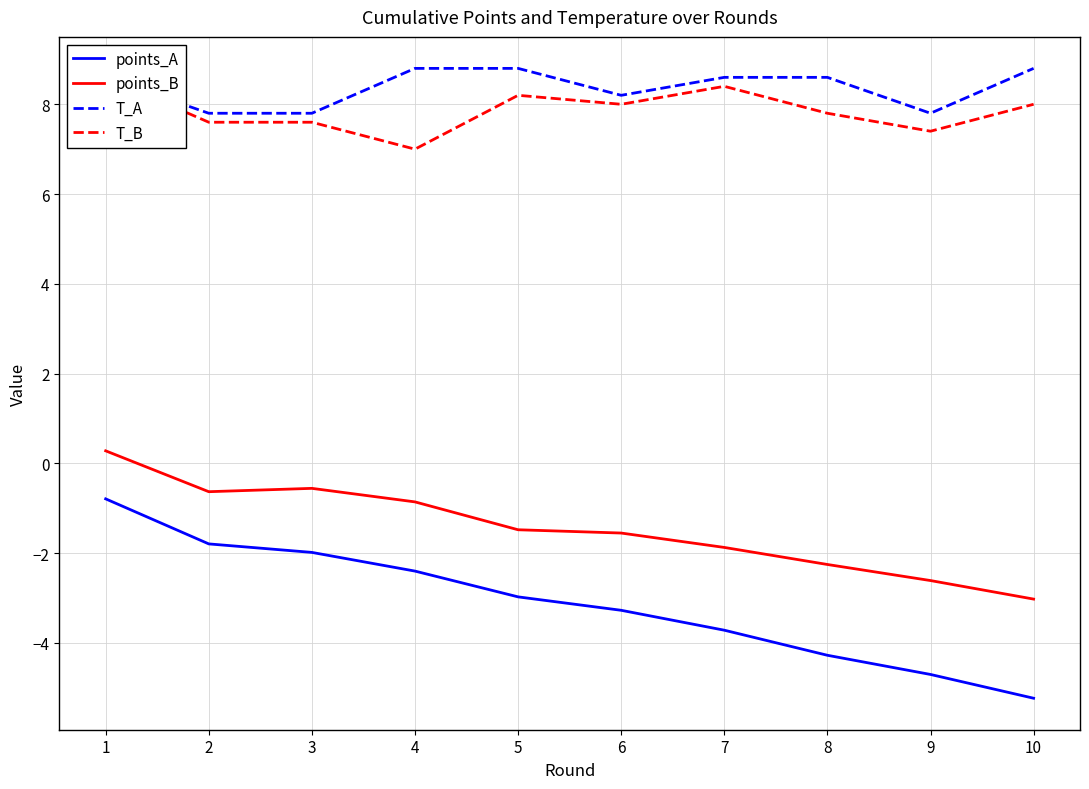

At 9, list the series in order from largest to smallest.

T_A, T_B, points_B, points_A